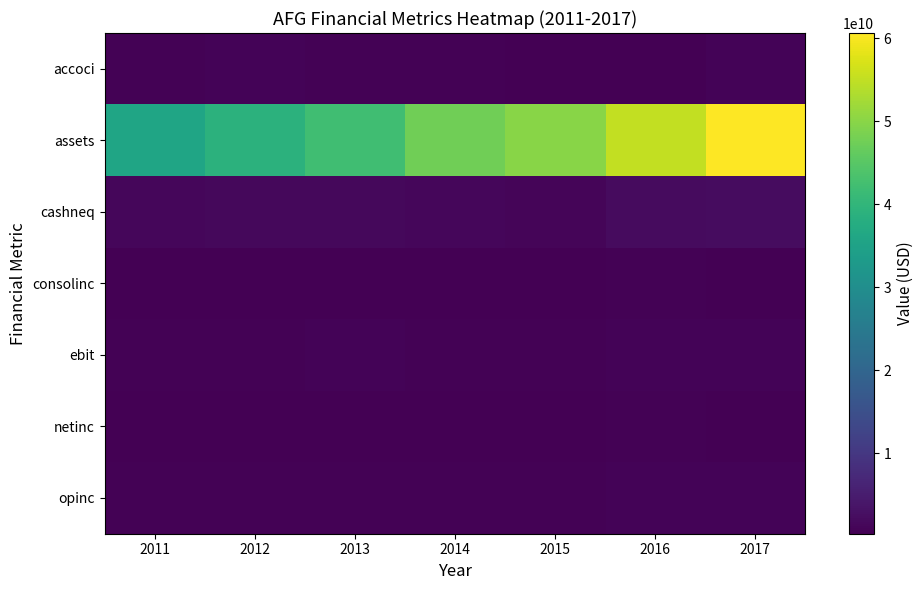

Between 2016 and 2017, which series saw the biggest shift?

assets